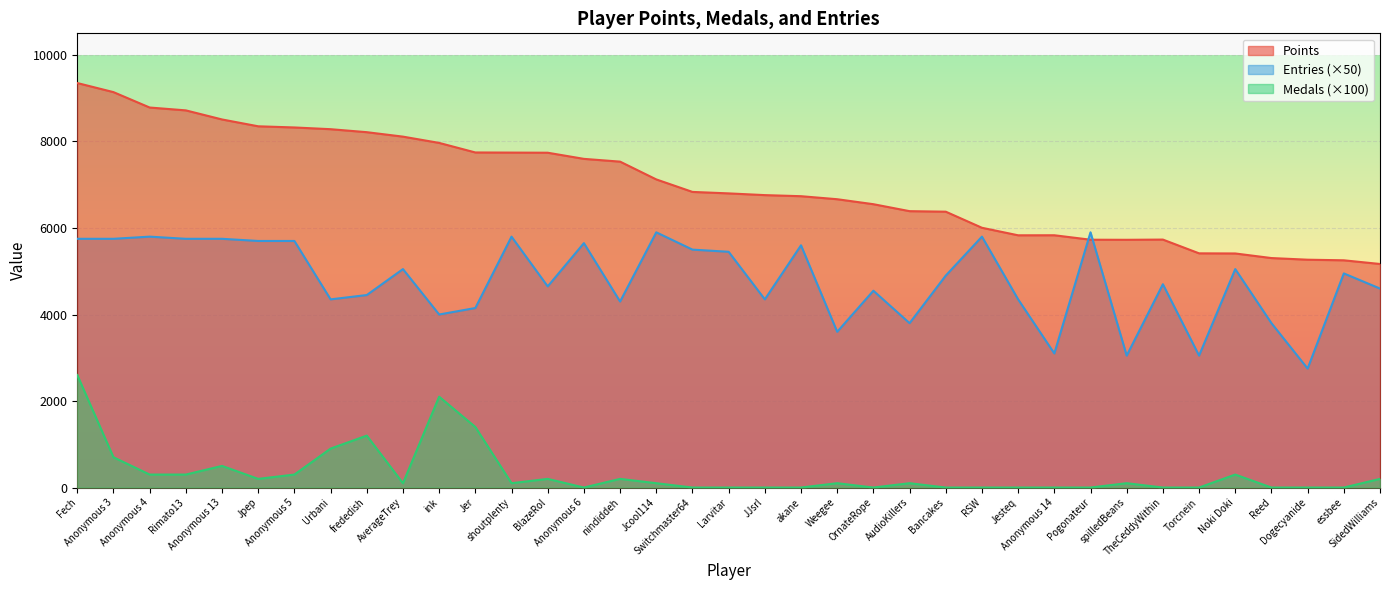

At how many categories does at least one series exceed 740?

37